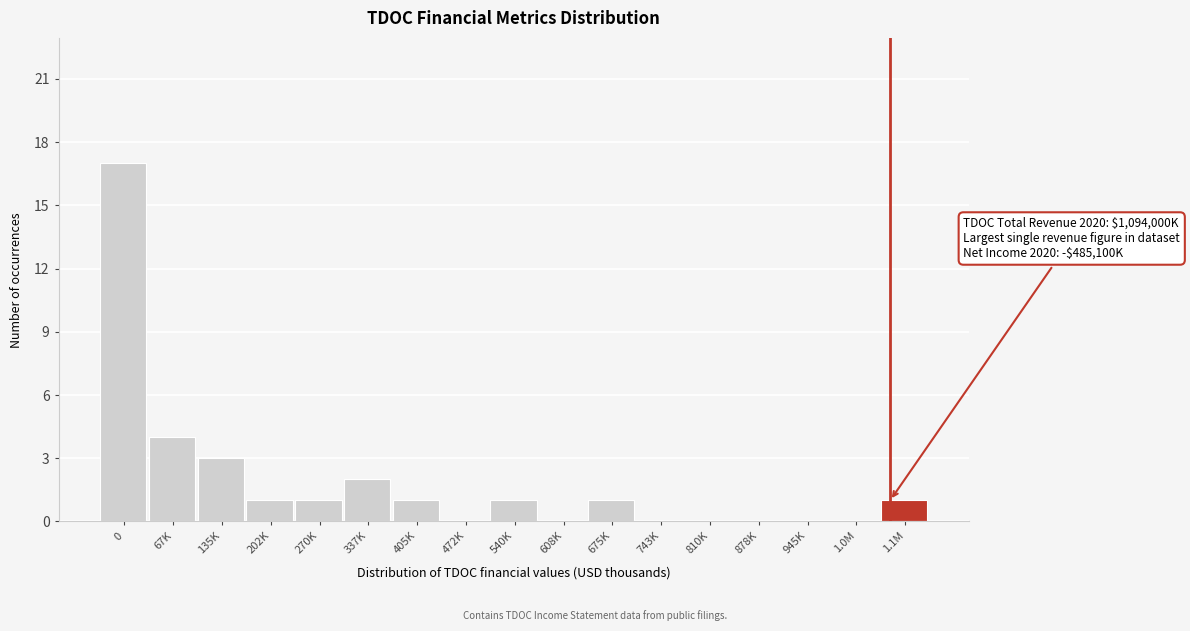

Reading left to right, transcribe all the data shown in this chart.

0=17	67K=4	135K=3	202K=1	270K=1	337K=2	405K=1	472K=0	540K=1	608K=0	675K=1	743K=0	810K=0	878K=0	945K=0	1.0M=0	1.1M=1